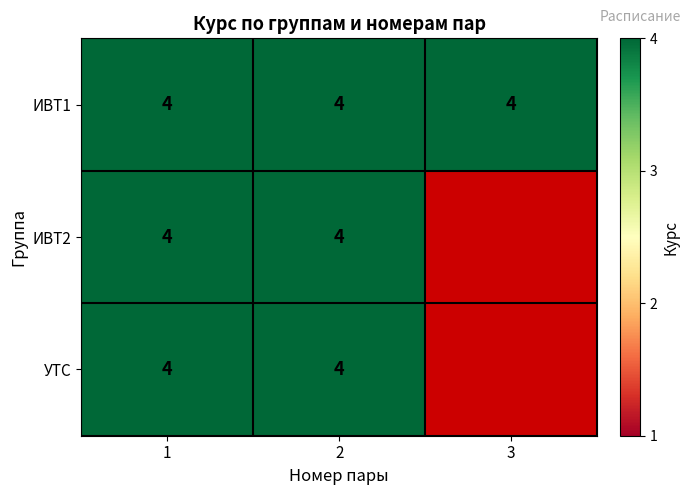

At how many categories does at least one series exceed 0?

3